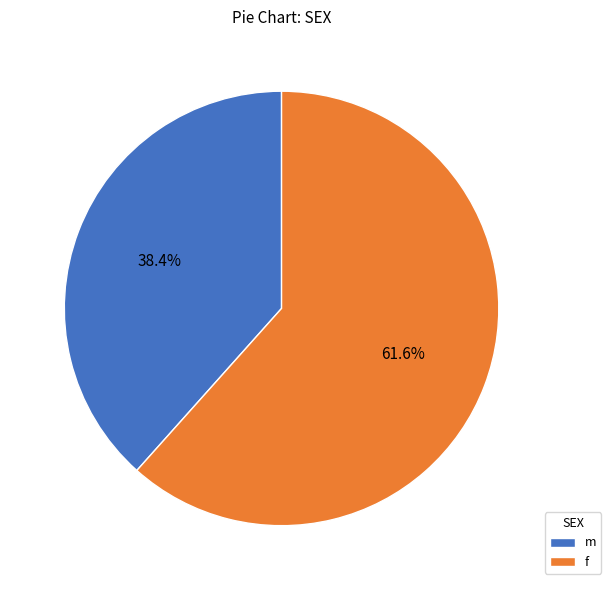

What percentage is NOT represented by f?

38.4%